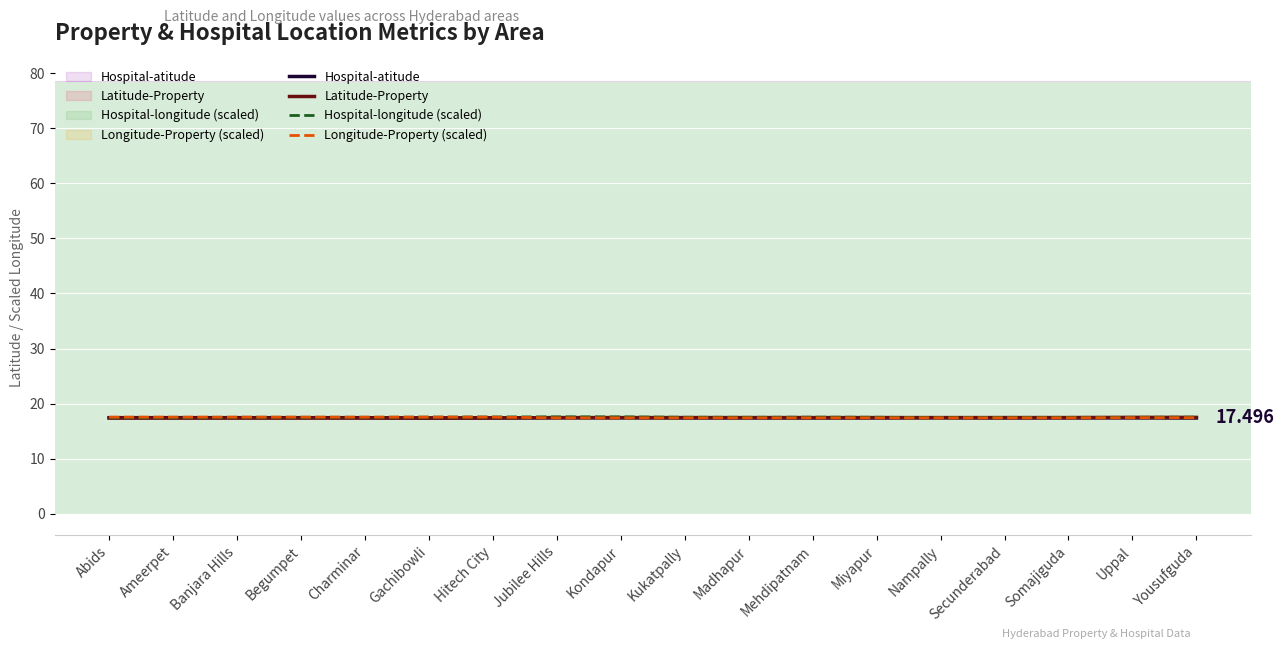

Reading left to right, what are all the values shown in this chart?

Hospital-atitude: Abids=17.4	Ameerpet=17.4	Banjara Hills=17.4	Begumpet=17.4	Charminar=17.4	Gachibowli=17.4	Hitech City=17.4	Jubilee Hills=17.4	Kondapur=17.4	Kukatpally=17.4	Madhapur=17.4	Mehdipatnam=17.4	Miyapur=17.4	Nampally=17.4	Secunderabad=17.4	Somajiguda=17.4	Uppal=17.4	Yousufguda=17.4
Latitude-Property: Abids=17.4	Ameerpet=17.4	Banjara Hills=17.4	Begumpet=17.4	Charminar=17.4	Gachibowli=17.4	Hitech City=17.4	Jubilee Hills=17.5	Kondapur=17.5	Kukatpally=17.5	Madhapur=17.5	Mehdipatnam=17.5	Miyapur=17.5	Nampally=17.5	Secunderabad=17.5	Somajiguda=17.5	Uppal=17.5	Yousufguda=17.5
Hospital-longitude (scaled): Abids=17.5	Ameerpet=17.4	Banjara Hills=17.5	Begumpet=17.5	Charminar=17.5	Gachibowli=17.5	Hitech City=17.6	Jubilee Hills=17.6	Kondapur=17.6	Kukatpally=17.5	Madhapur=17.5	Mehdipatnam=17.5	Miyapur=17.5	Nampally=17.5	Secunderabad=17.5	Somajiguda=17.5	Uppal=17.5	Yousufguda=17.5
Longitude-Property (scaled): Abids=17.5	Ameerpet=17.5	Banjara Hills=17.5	Begumpet=17.5	Charminar=17.5	Gachibowli=17.5	Hitech City=17.5	Jubilee Hills=17.4	Kondapur=17.4	Kukatpally=17.4	Madhapur=17.4	Mehdipatnam=17.4	Miyapur=17.4	Nampally=17.4	Secunderabad=17.4	Somajiguda=17.4	Uppal=17.4	Yousufguda=17.4